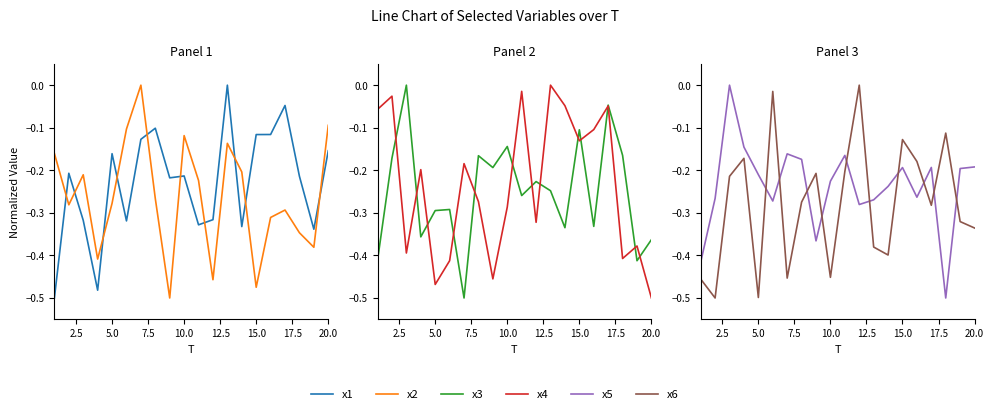

Count the number of data series in this chart.

6